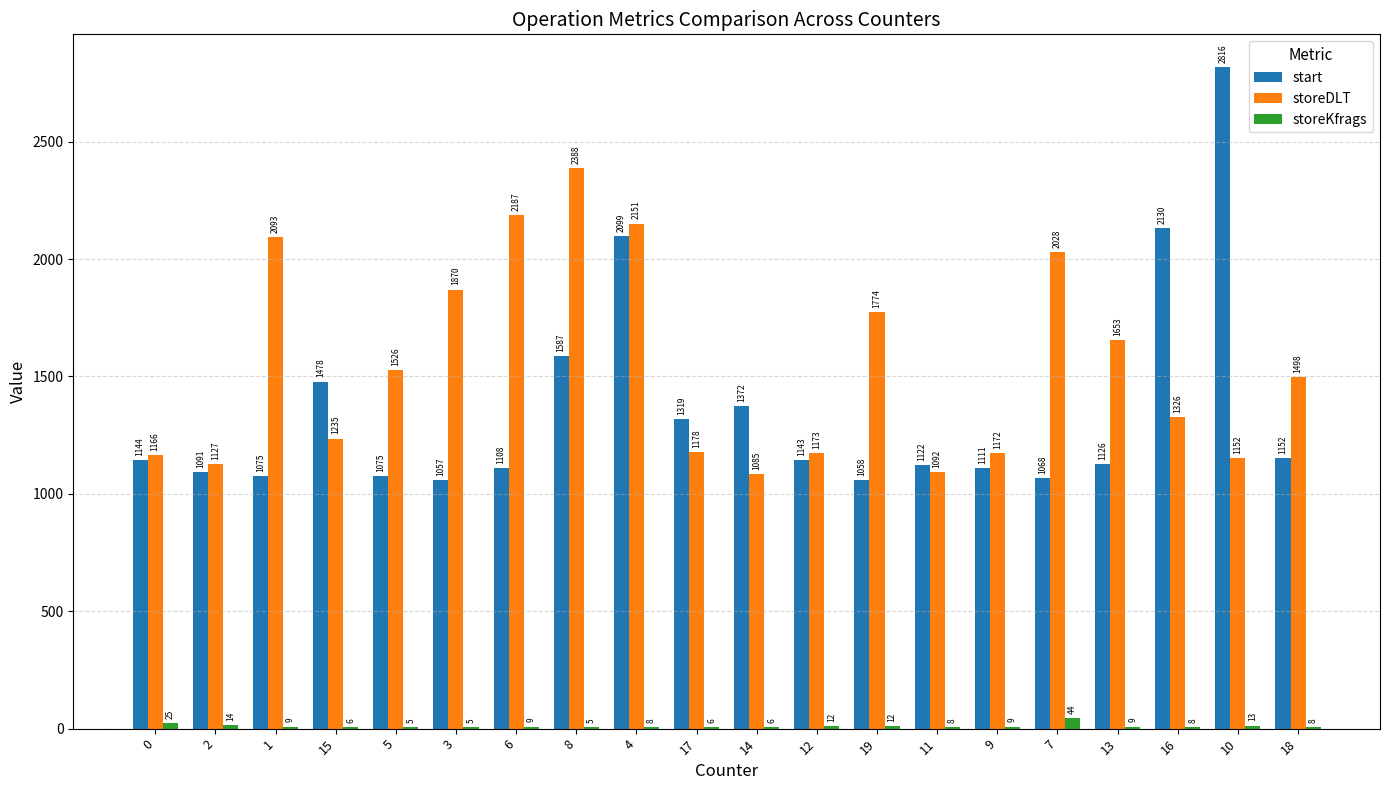

The storeDLT series shows 1152 at 10. True or false?

True